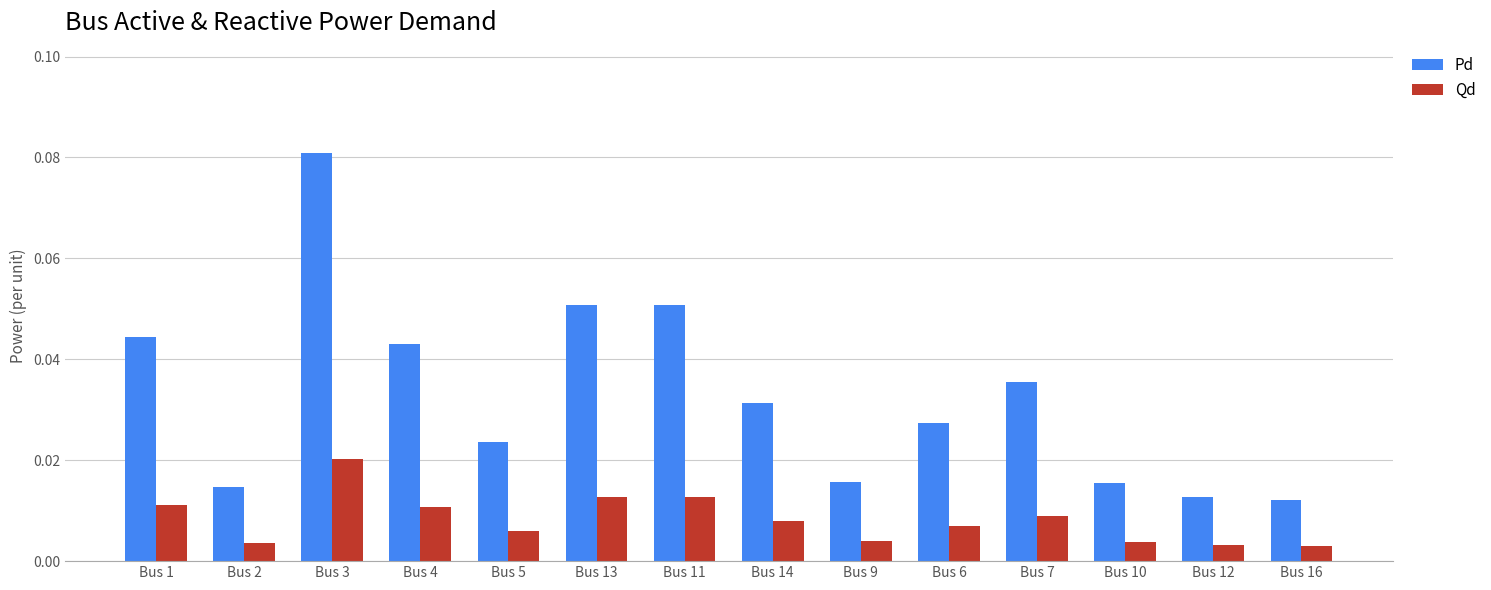

Between Bus 14 and Bus 12, which series saw the biggest shift?

Pd